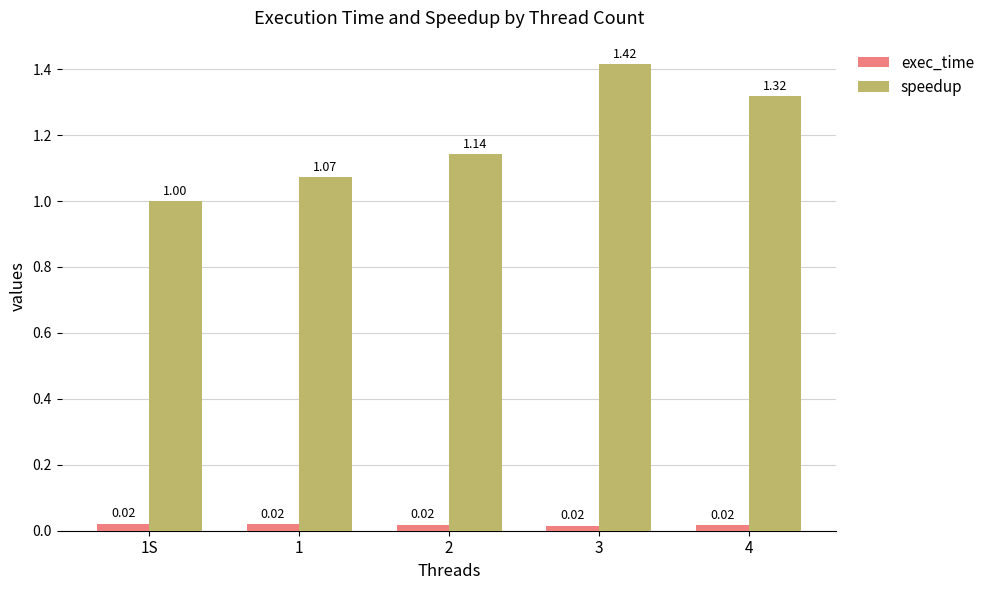

Which series has the largest total across all categories?

speedup